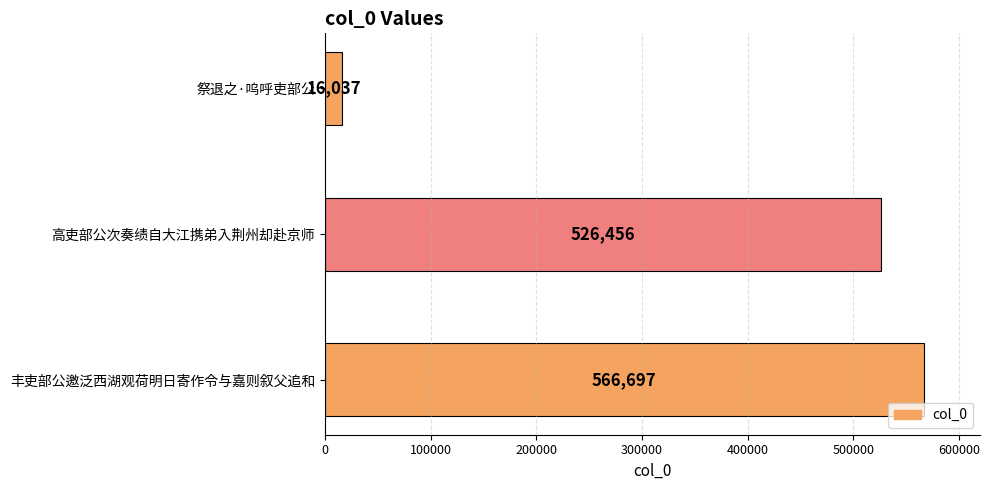

Approximately how many times larger is the value at 丰吏部公邀泛西湖观荷明日寄作令与嘉则叙父追和 compared to 祭退之·呜呼吏部公?

35.3